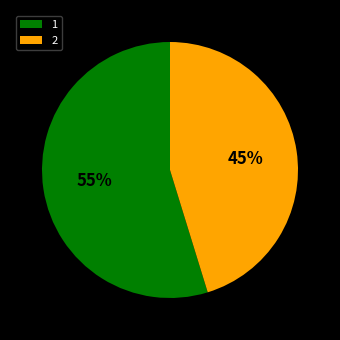

Is there any slice that represents more than half of the pie?

Yes